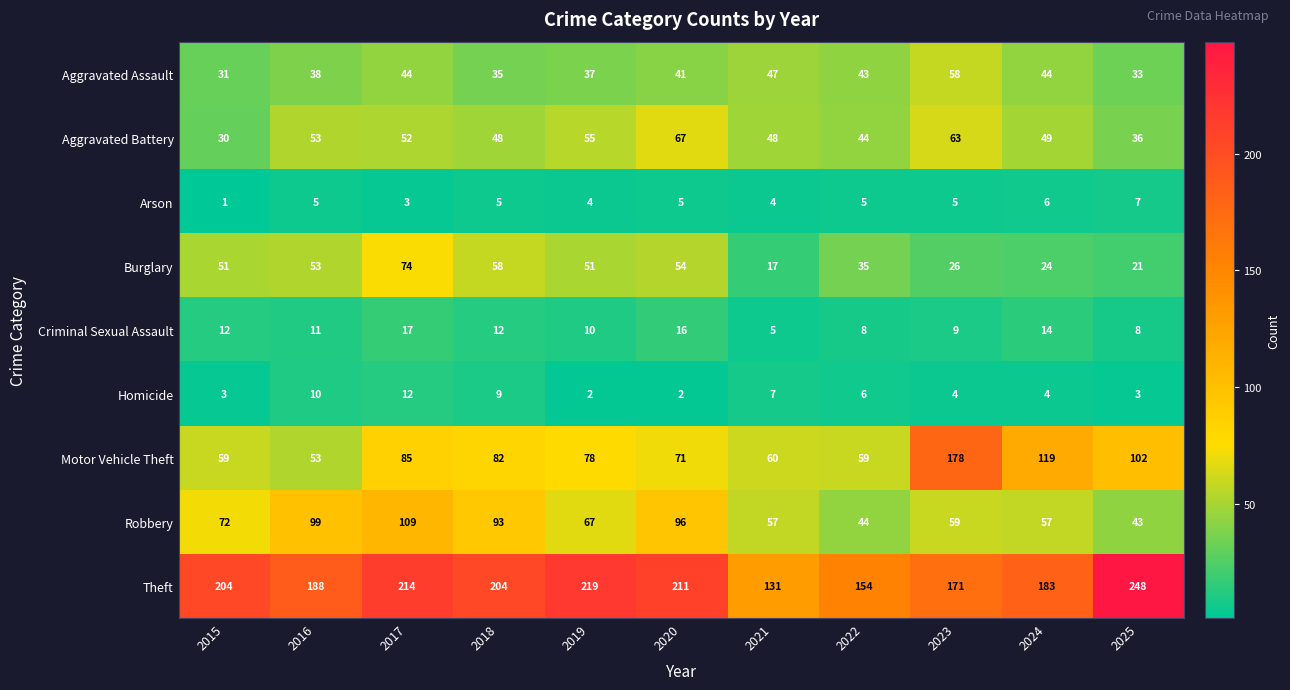

What is the average value of the Theft series?

193